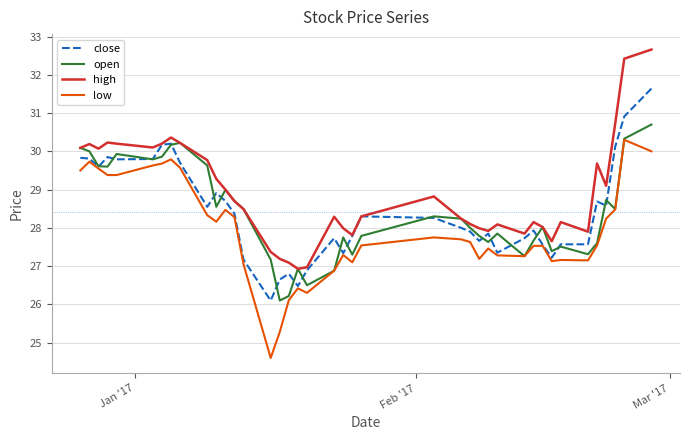

Which series has the largest total across all categories?

high